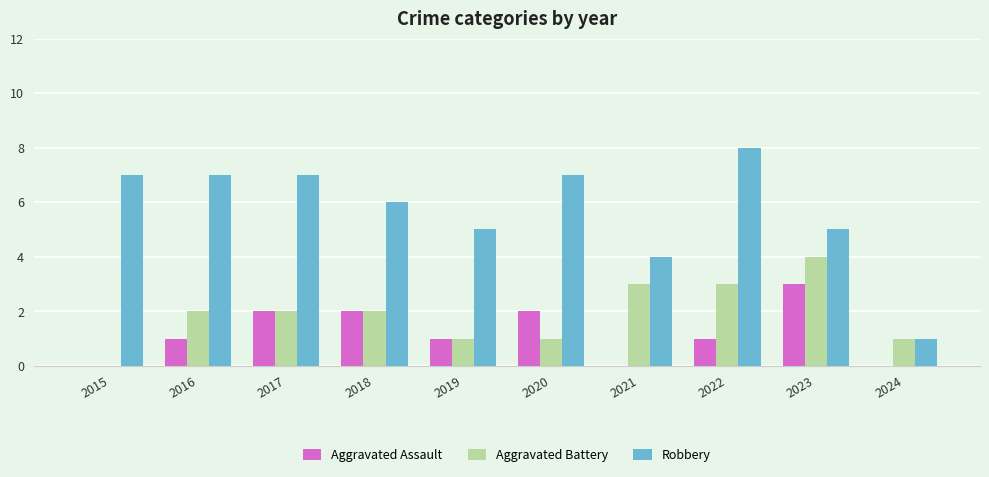

Which series changed the most between 2017 and 2021?

Robbery